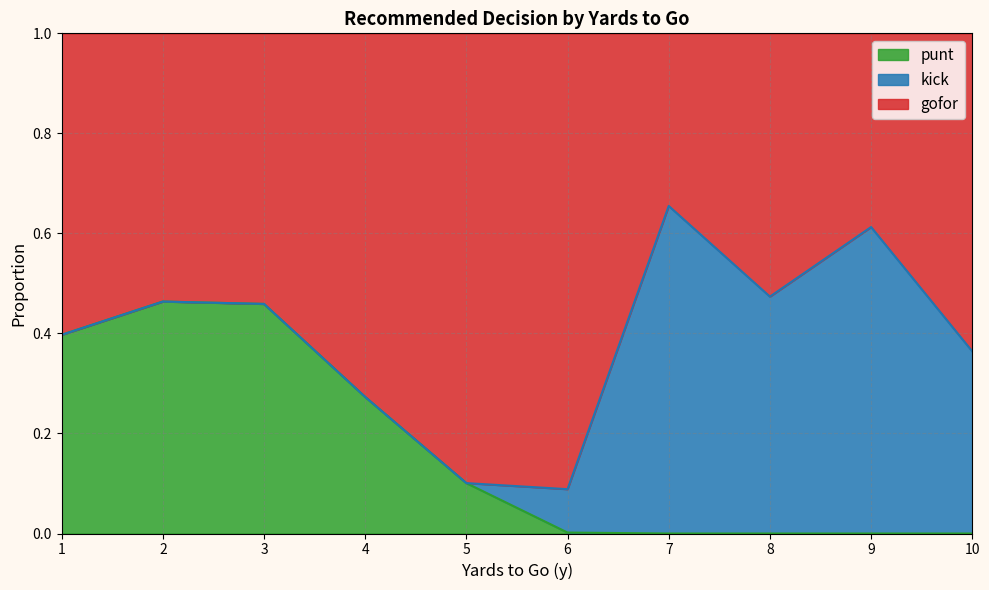

The value of gofor at 7 is 0.4. True or false?

True